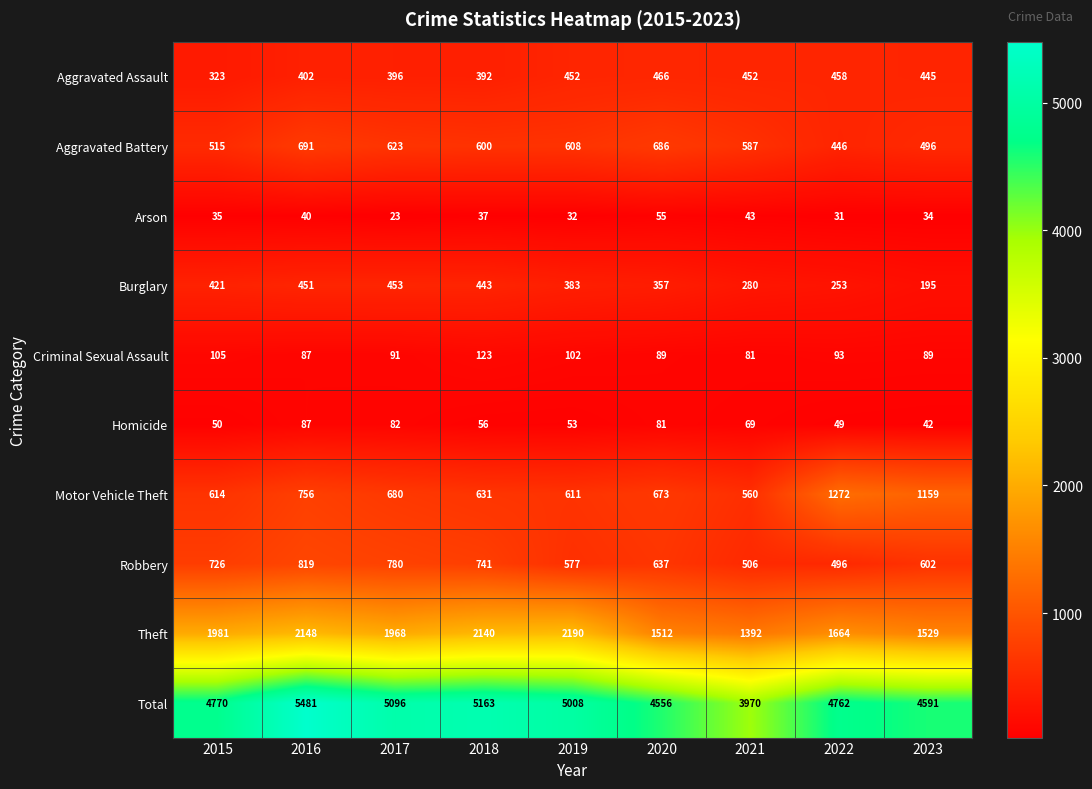

What is the difference between the maximum and minimum values in the Theft series?

798